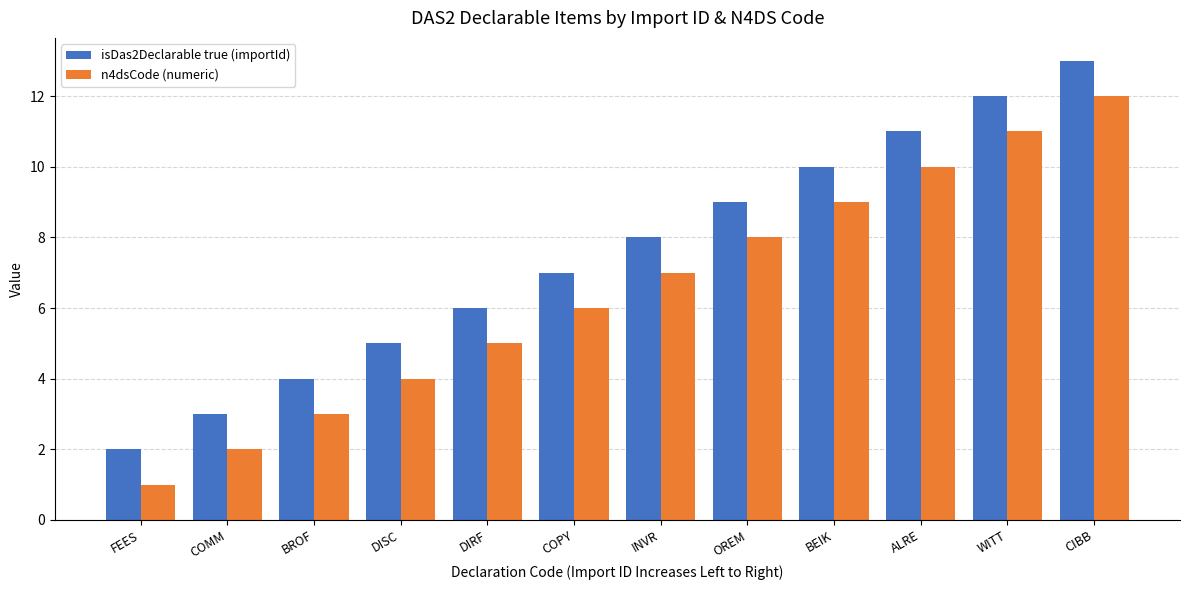

What is the sum of the isDas2Declarable true (importId) values at WITT and COPY?

19